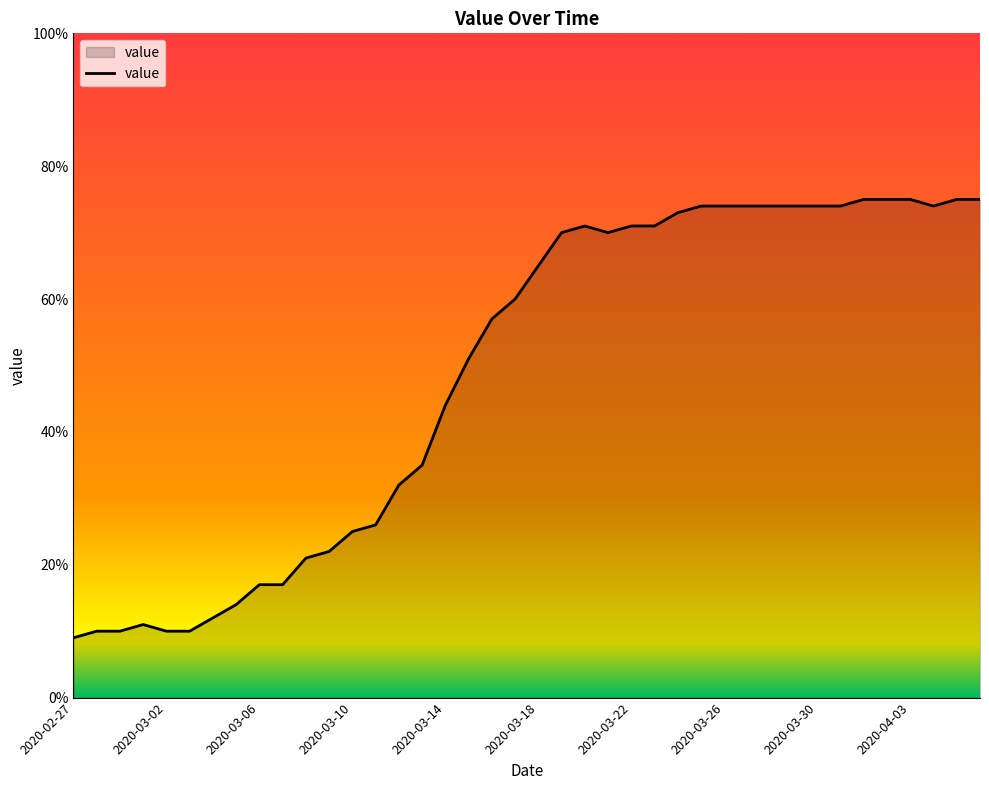

What is the greatest value displayed?

75